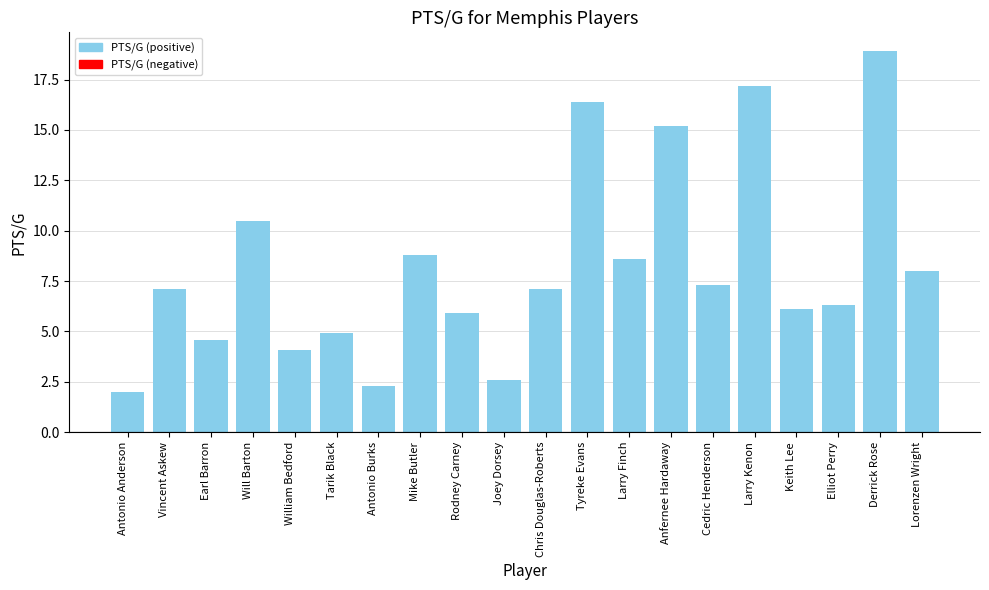

What is the sum of the values at Keith Lee and Elliot Perry?

12.4